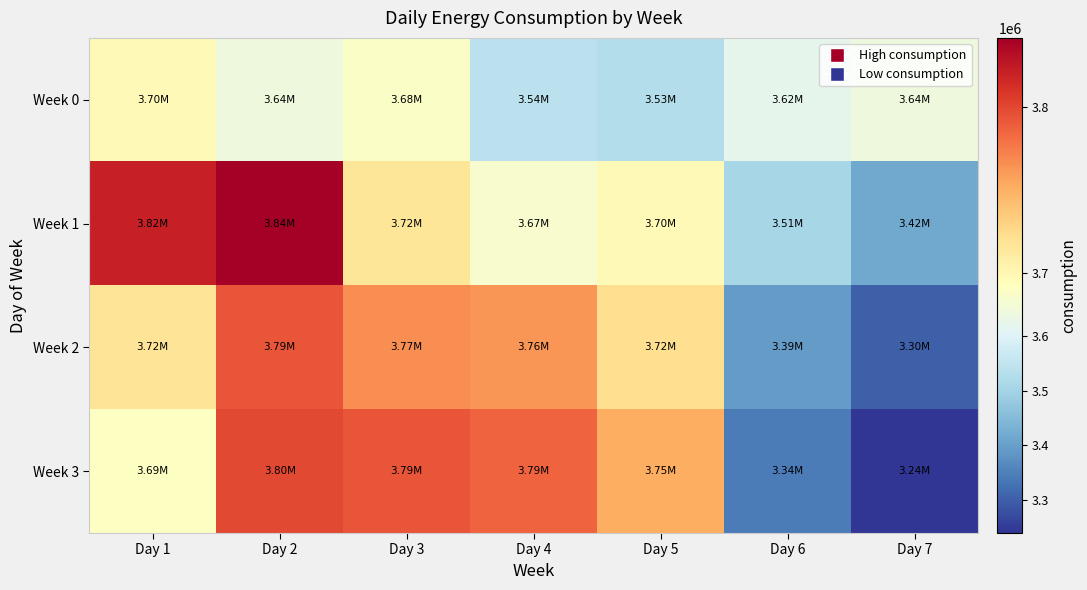

What is the total value across all series at Day 5?

14698033.0